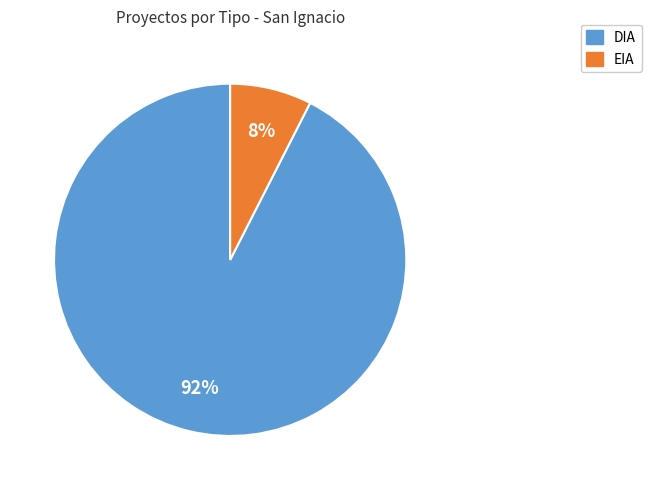

Which category has the smallest portion of the pie?

EIA